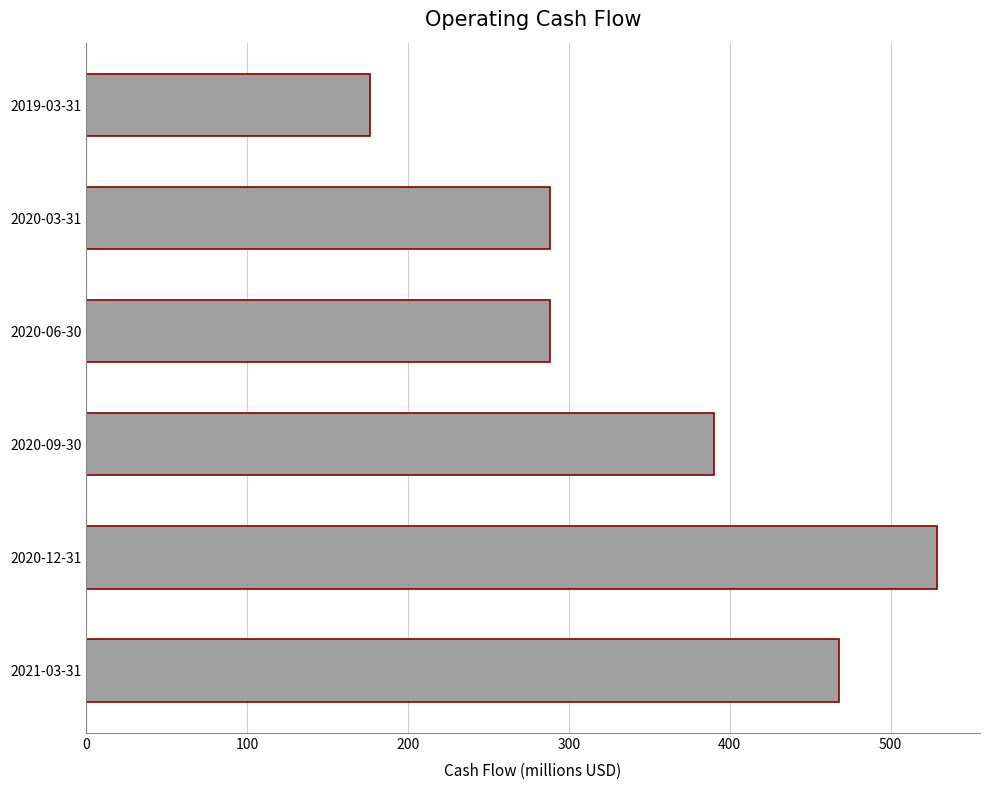

How many distinct data groups are displayed?

1